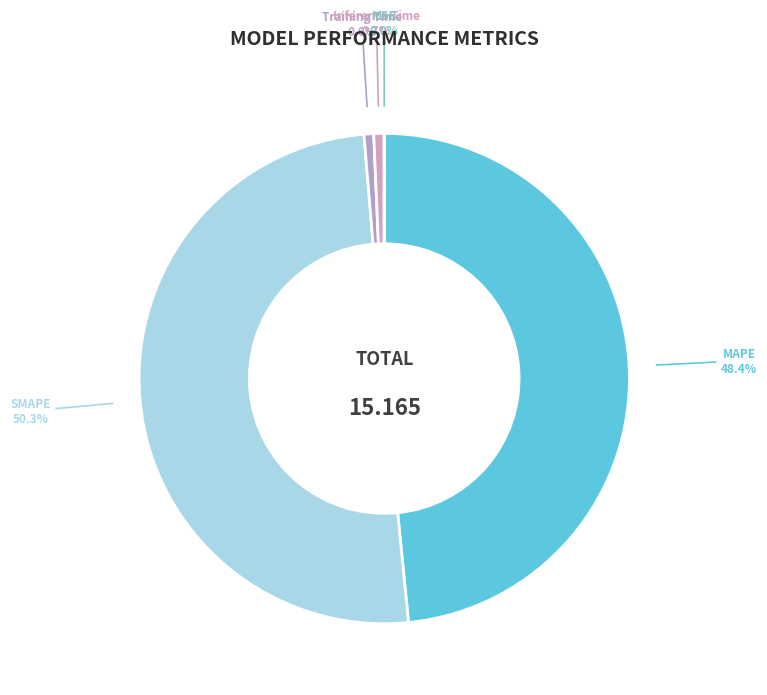

To the nearest percent, what is the difference between the largest and smallest slice percentages?

50%